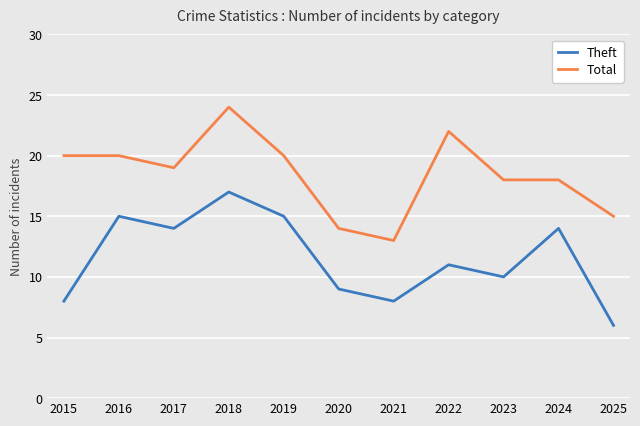

What are all the series names shown in the legend?

Theft, Total